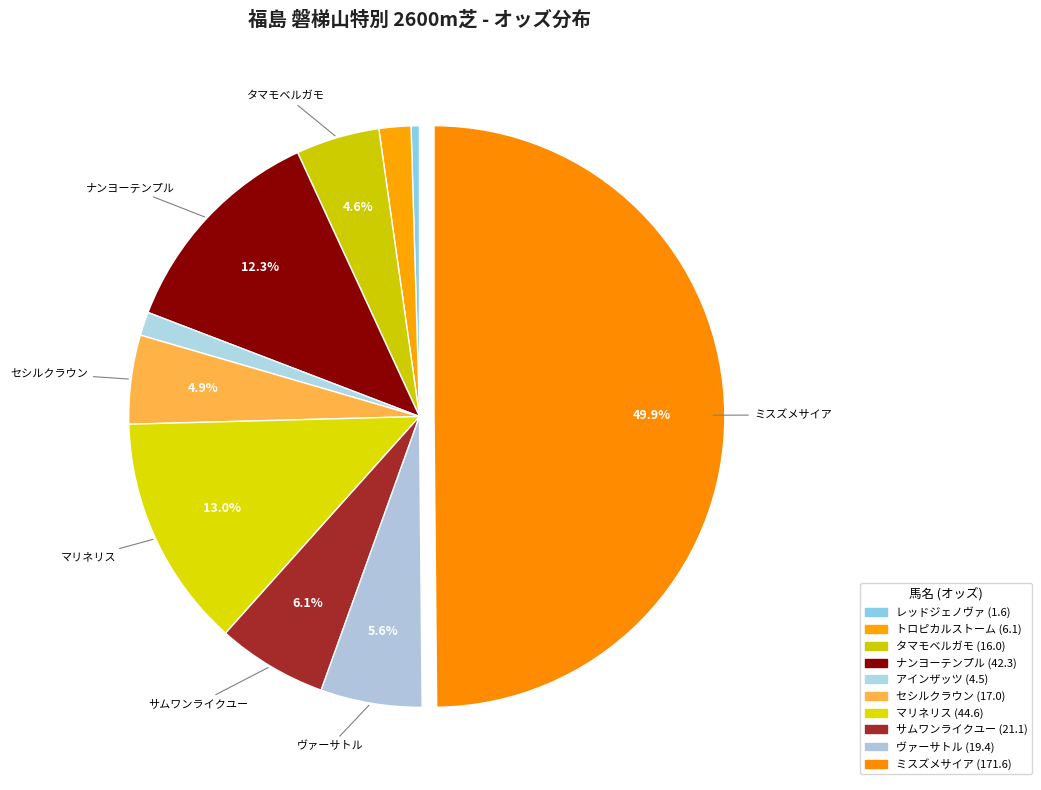

Is it true that マリネリス is 13% of the pie?

True